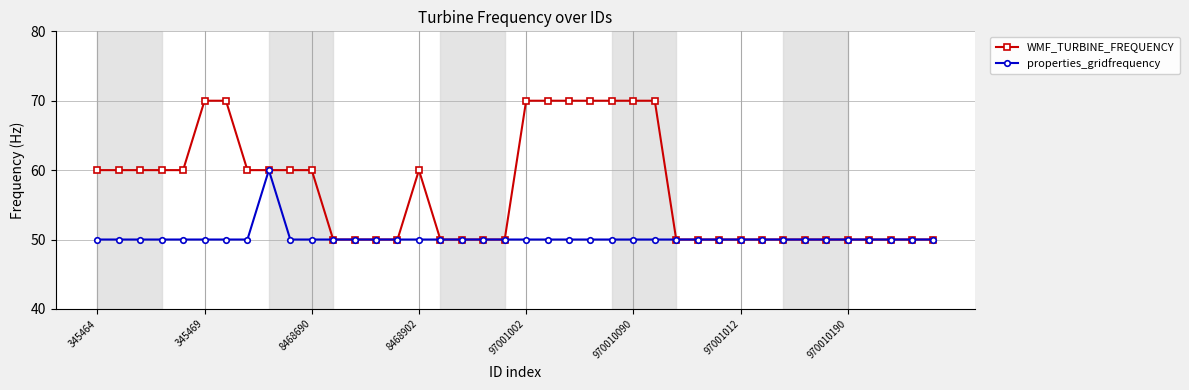

Count the WMF_TURBINE_FREQUENCY values in the range 50 to 60.

31